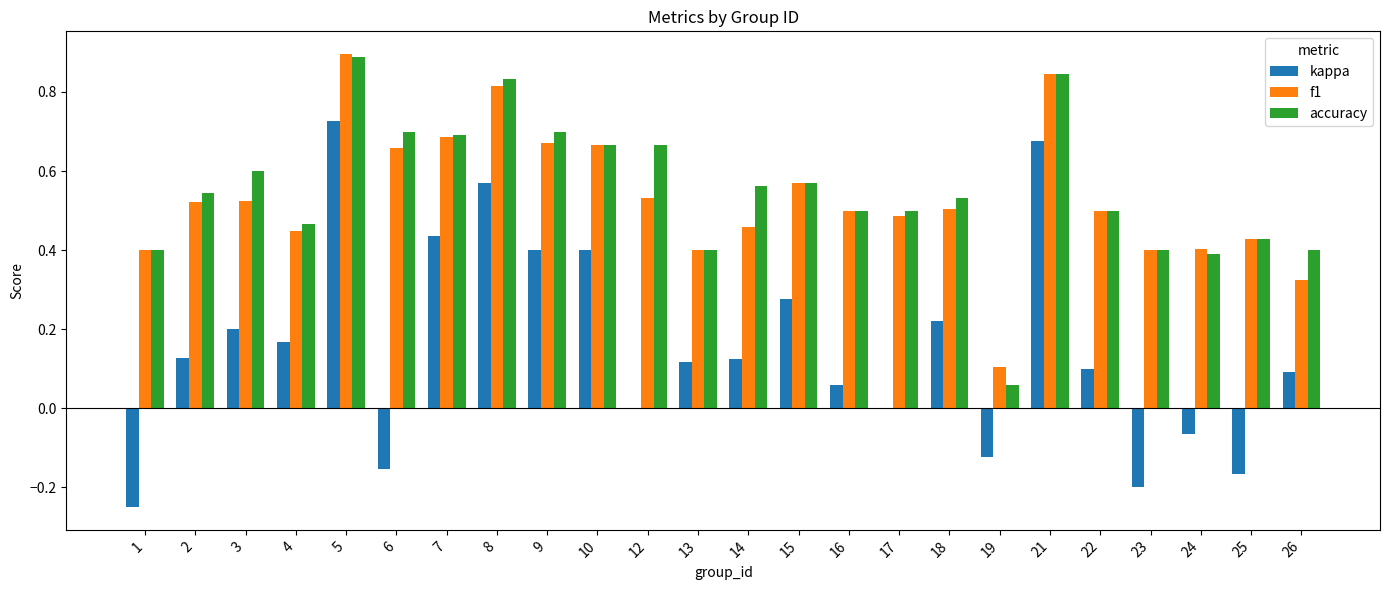

Which series has the largest total across all categories?

accuracy